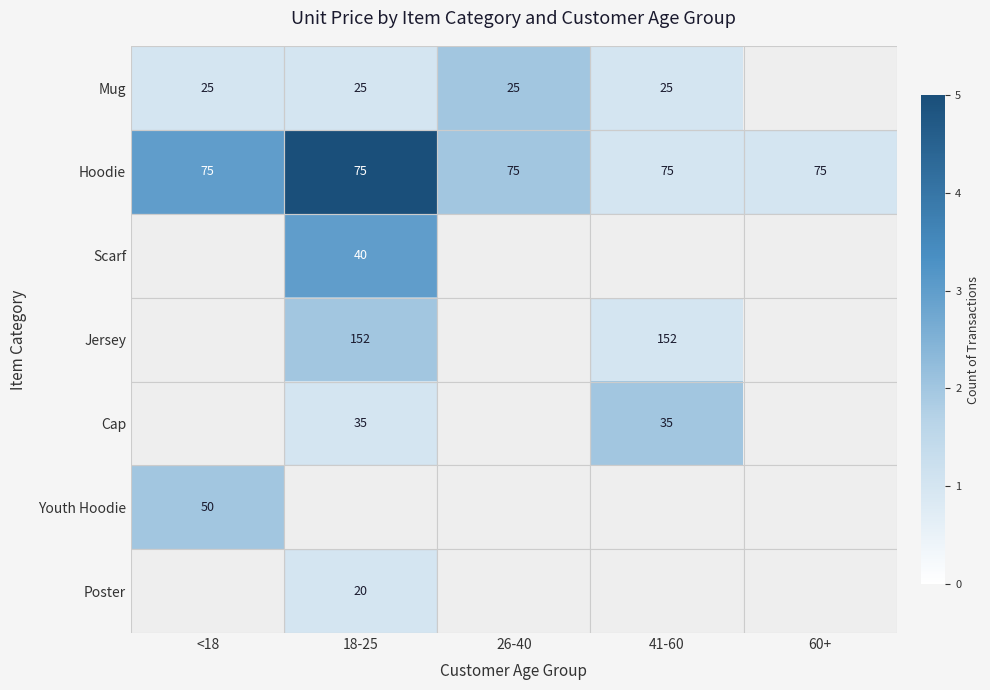

Is the value of Jersey at 18-25 greater than the value of Mug at 18-25?

Yes